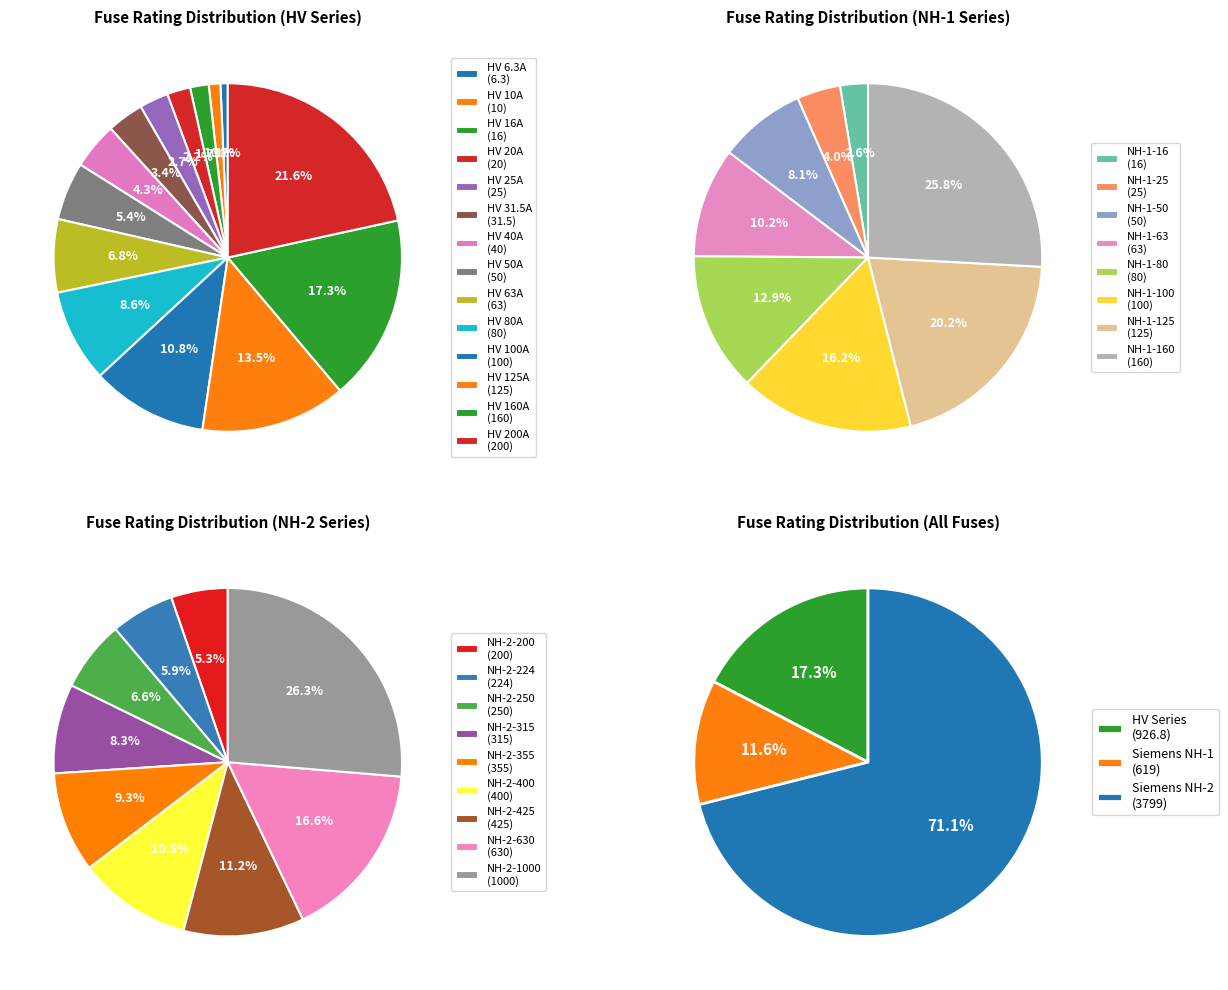

Does NH-2-315 account for over 50% of the chart?

No